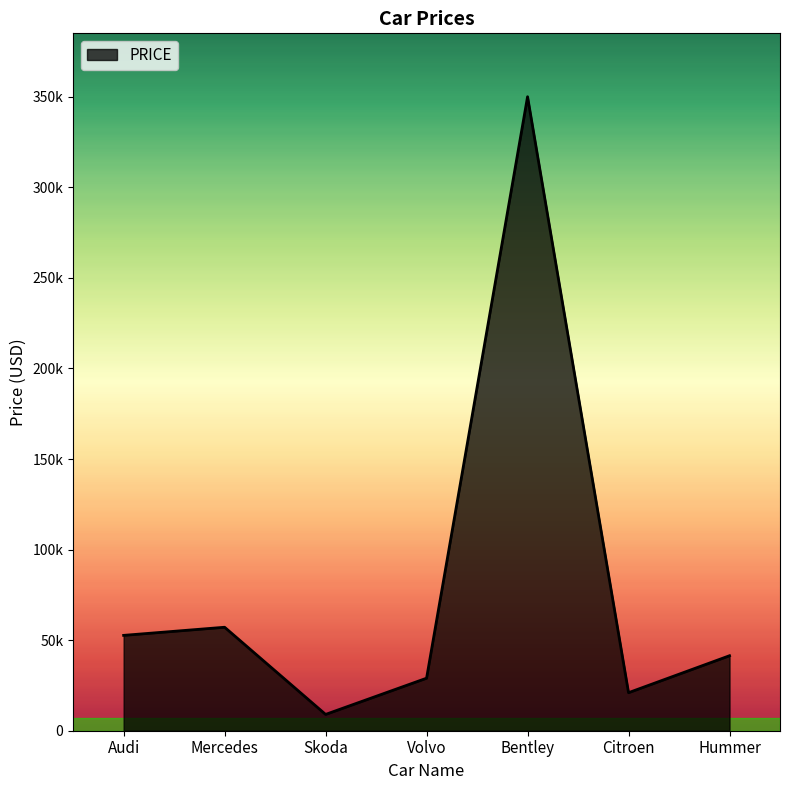

Is this an area chart (filled region under the line)?

Yes